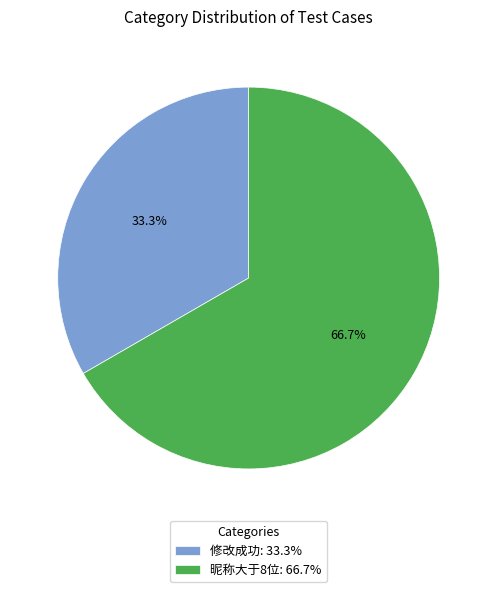

Which category has the smallest portion of the pie?

修改成功